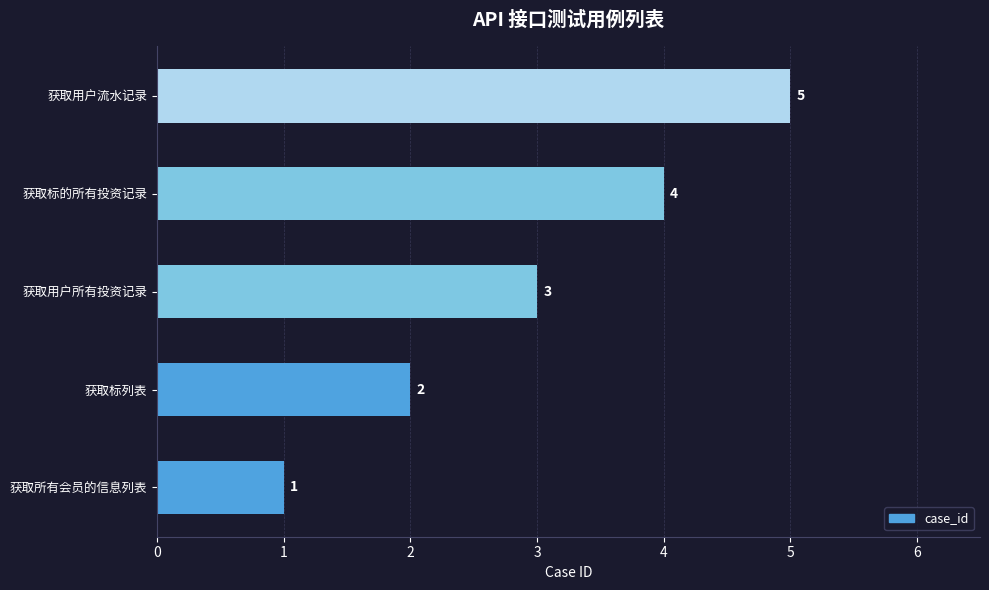

What is the change in value from 获取标的所有投资记录 to 获取用户流水记录?

+1